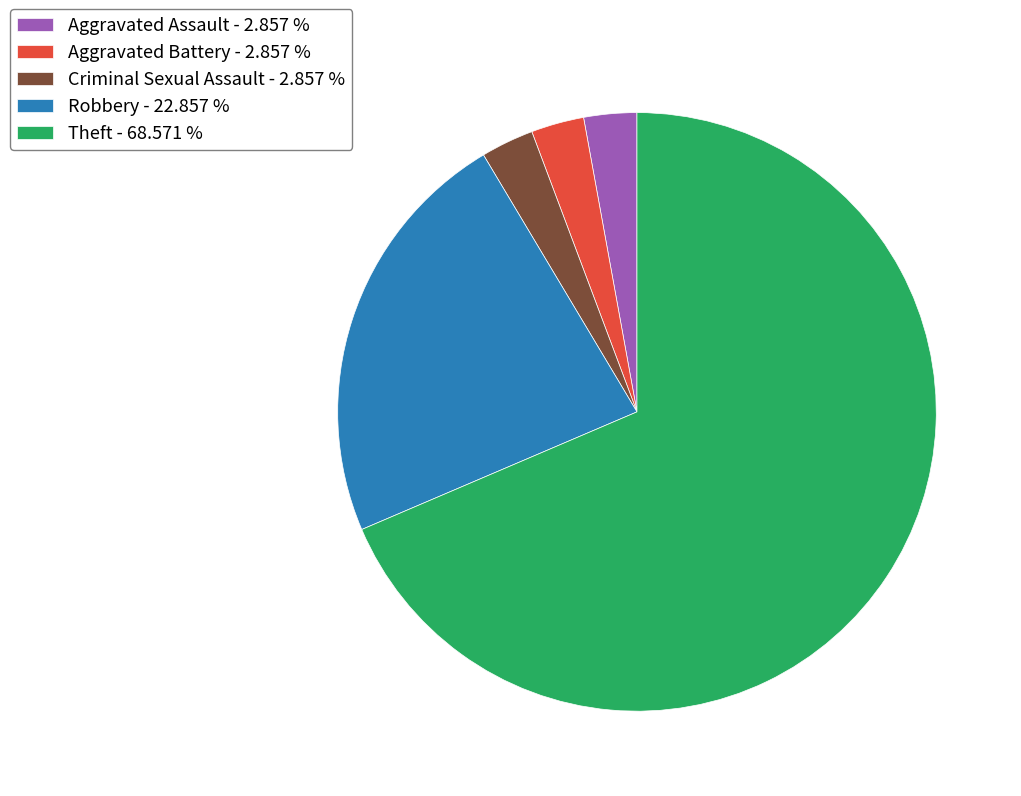

Count the number of slices in the pie.

5